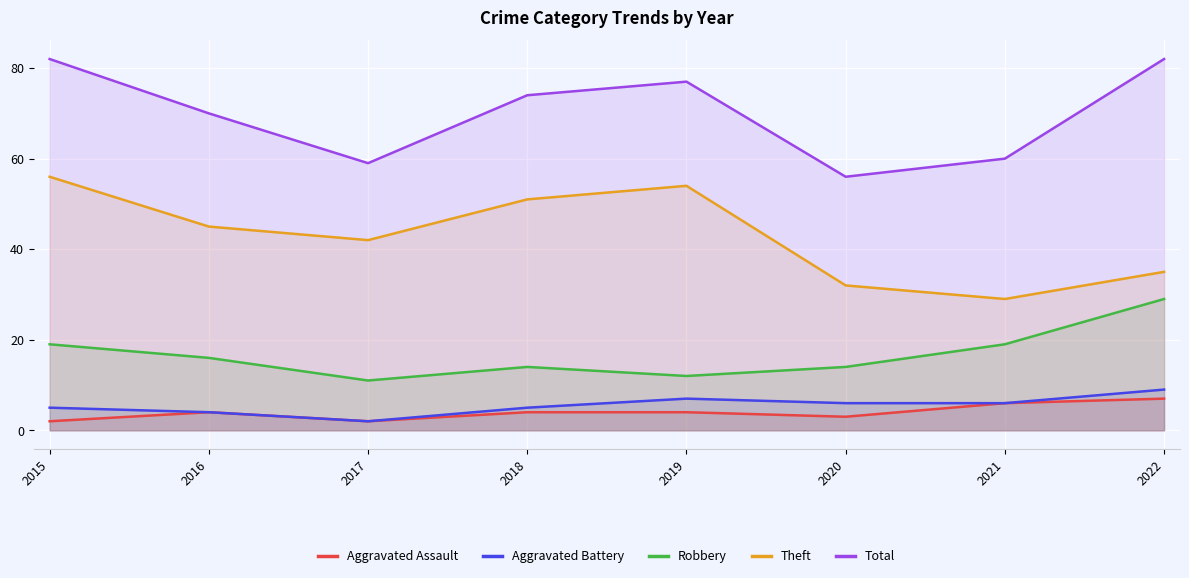

Reading left to right, list all the values displayed in this chart.

Aggravated Assault: 2015=2	2016=4	2017=2	2018=4	2019=4	2020=3	2021=6	2022=7
Aggravated Battery: 2015=5	2016=4	2017=2	2018=5	2019=7	2020=6	2021=6	2022=9
Robbery: 2015=19	2016=16	2017=11	2018=14	2019=12	2020=14	2021=19	2022=29
Theft: 2015=56	2016=45	2017=42	2018=51	2019=54	2020=32	2021=29	2022=35
Total: 2015=82	2016=70	2017=59	2018=74	2019=77	2020=56	2021=60	2022=82